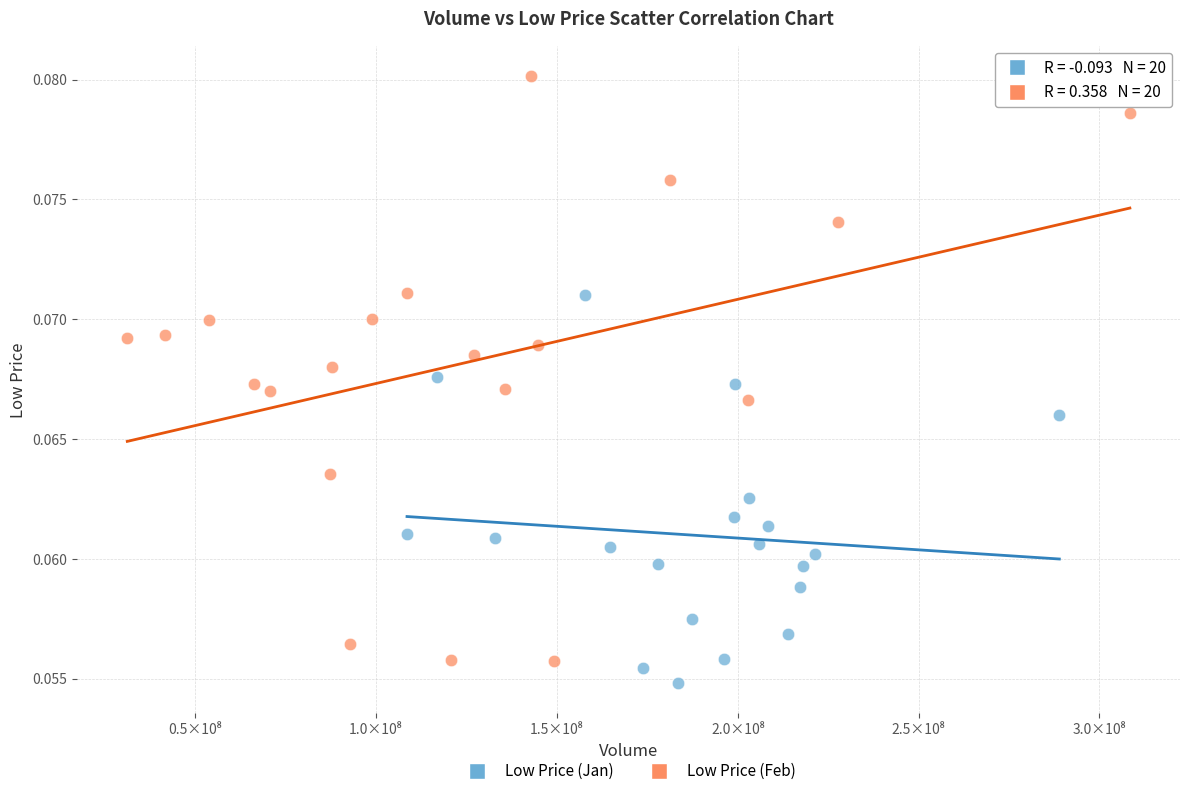

Which series has the largest Y range (max minus min)?

Low Price (Feb)